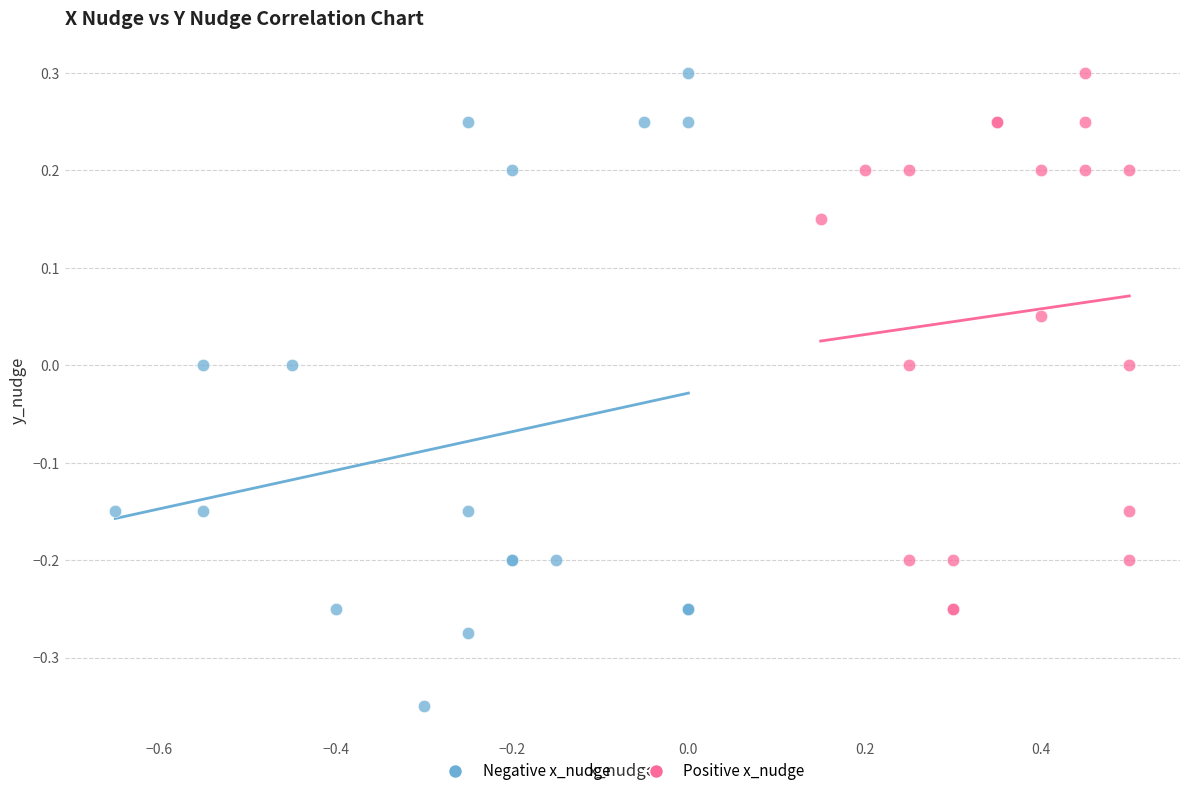

Which series has the largest Y range (max minus min)?

Negative x_nudge